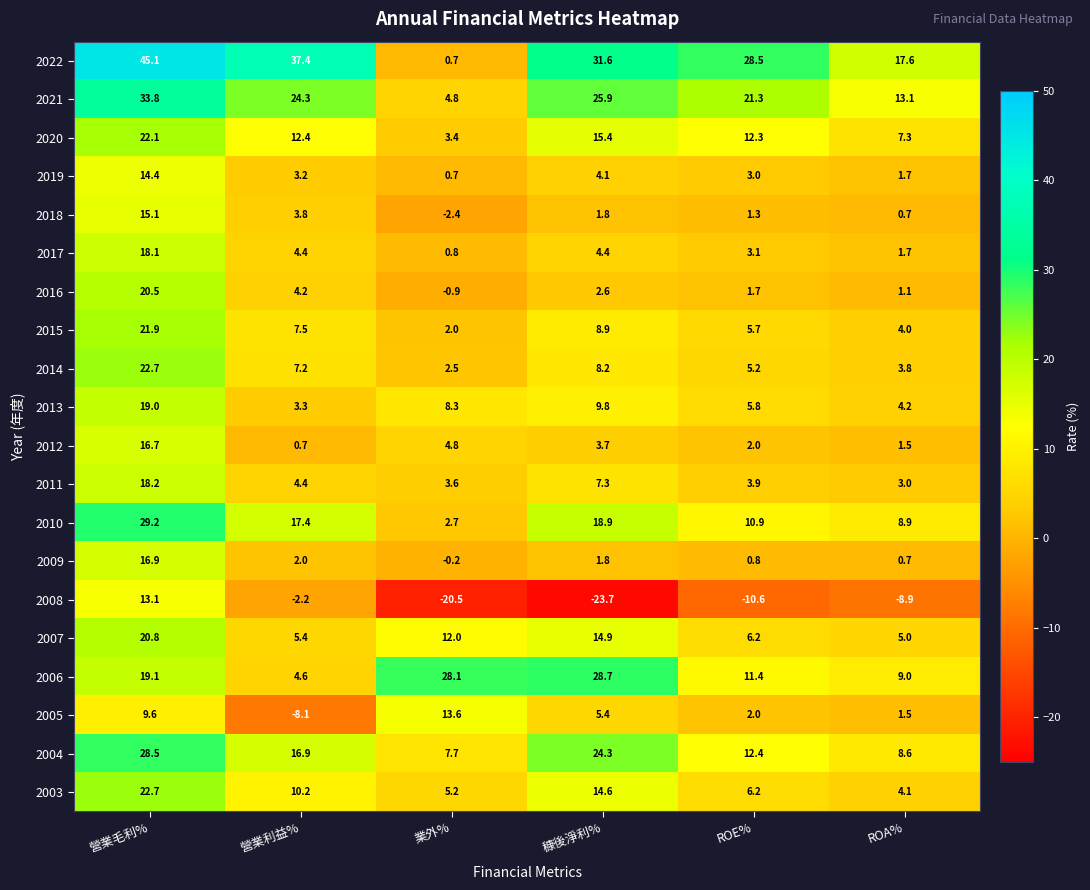

How many values in the 2005 series are below 5?

3